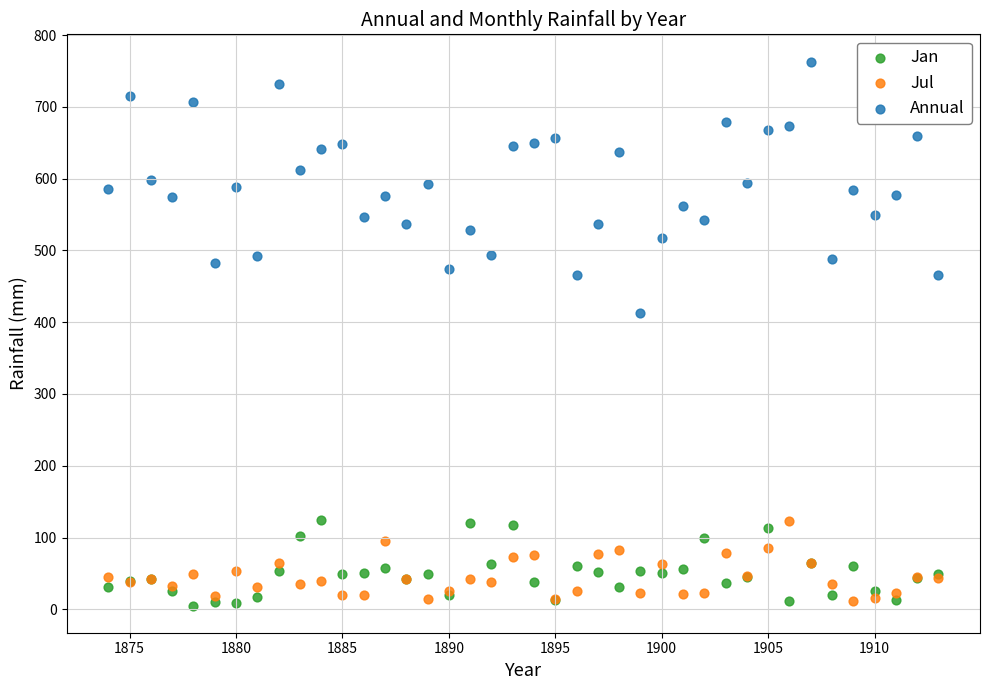

Across all series, what Y value is closest to 384?

412.2